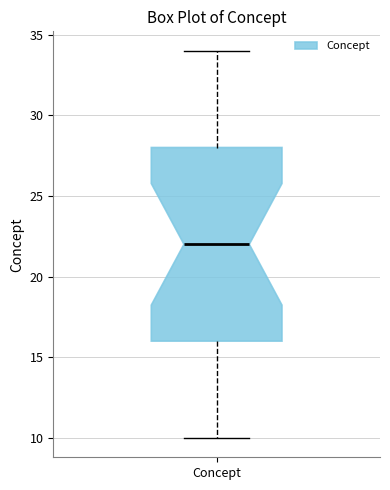

Where does the median line of the box for Concept sit on the y-axis? The values are not printed on the chart, so give them approximately, as read against the axis.

22